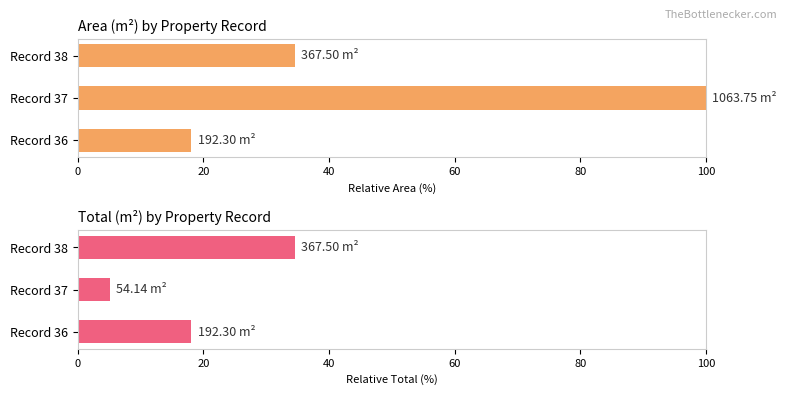

How many values in the area series exceed 34?

2